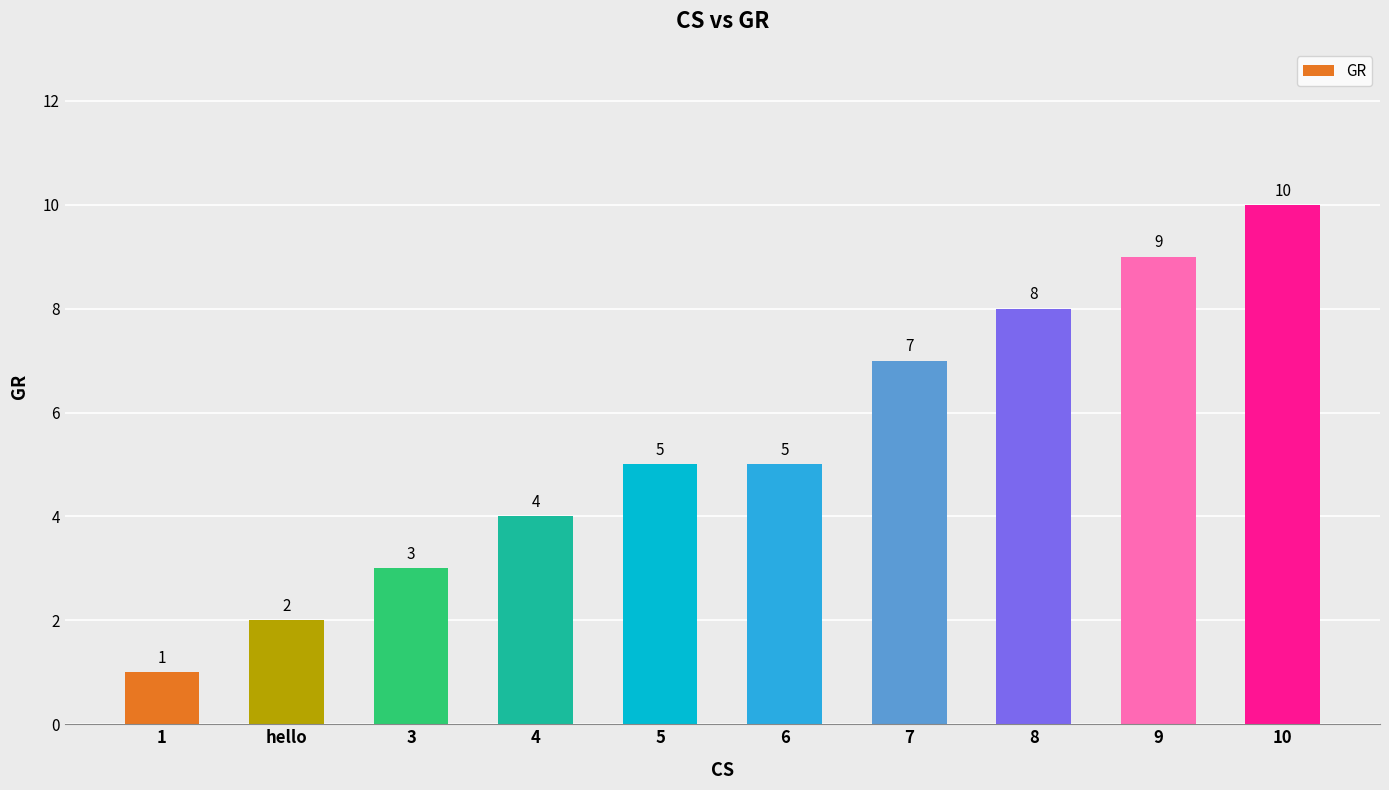

What is the difference between the maximum and minimum values?

9